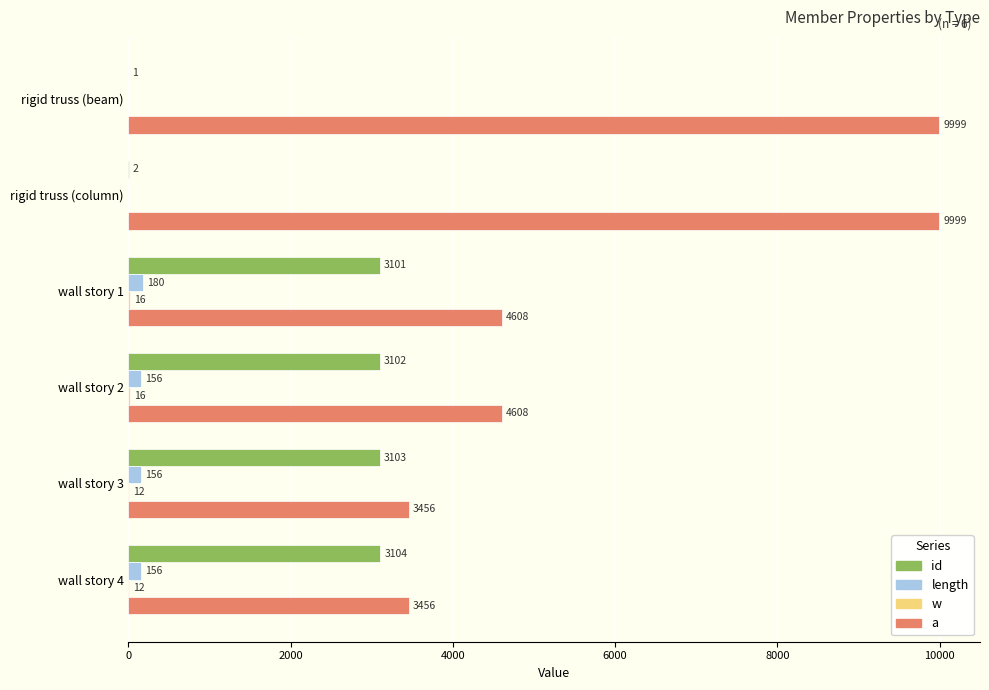

What is the total value across all series at rigid truss (column)?

10001